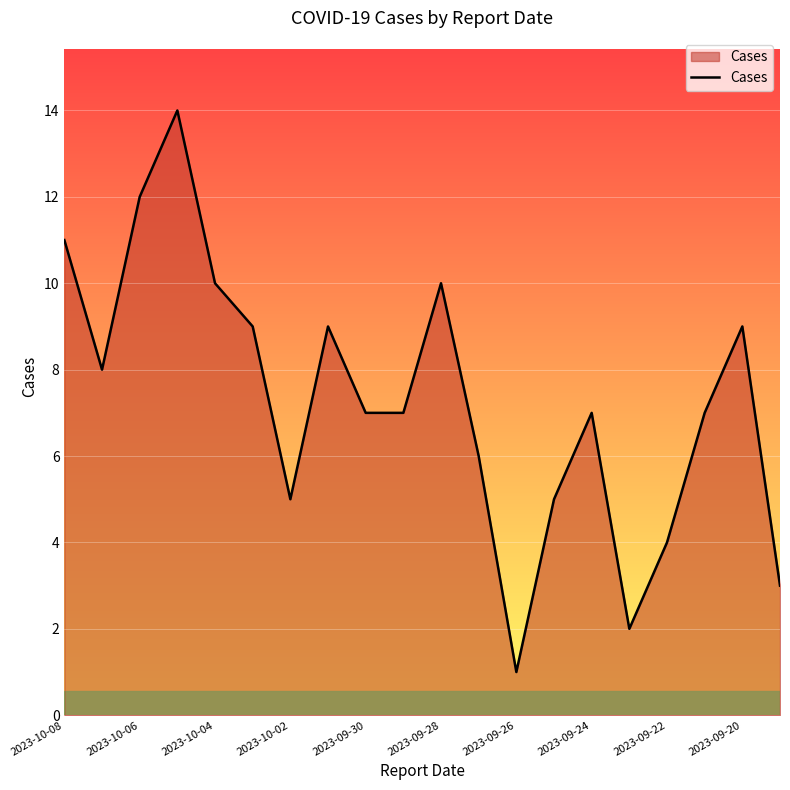

What is the greatest value displayed?

14